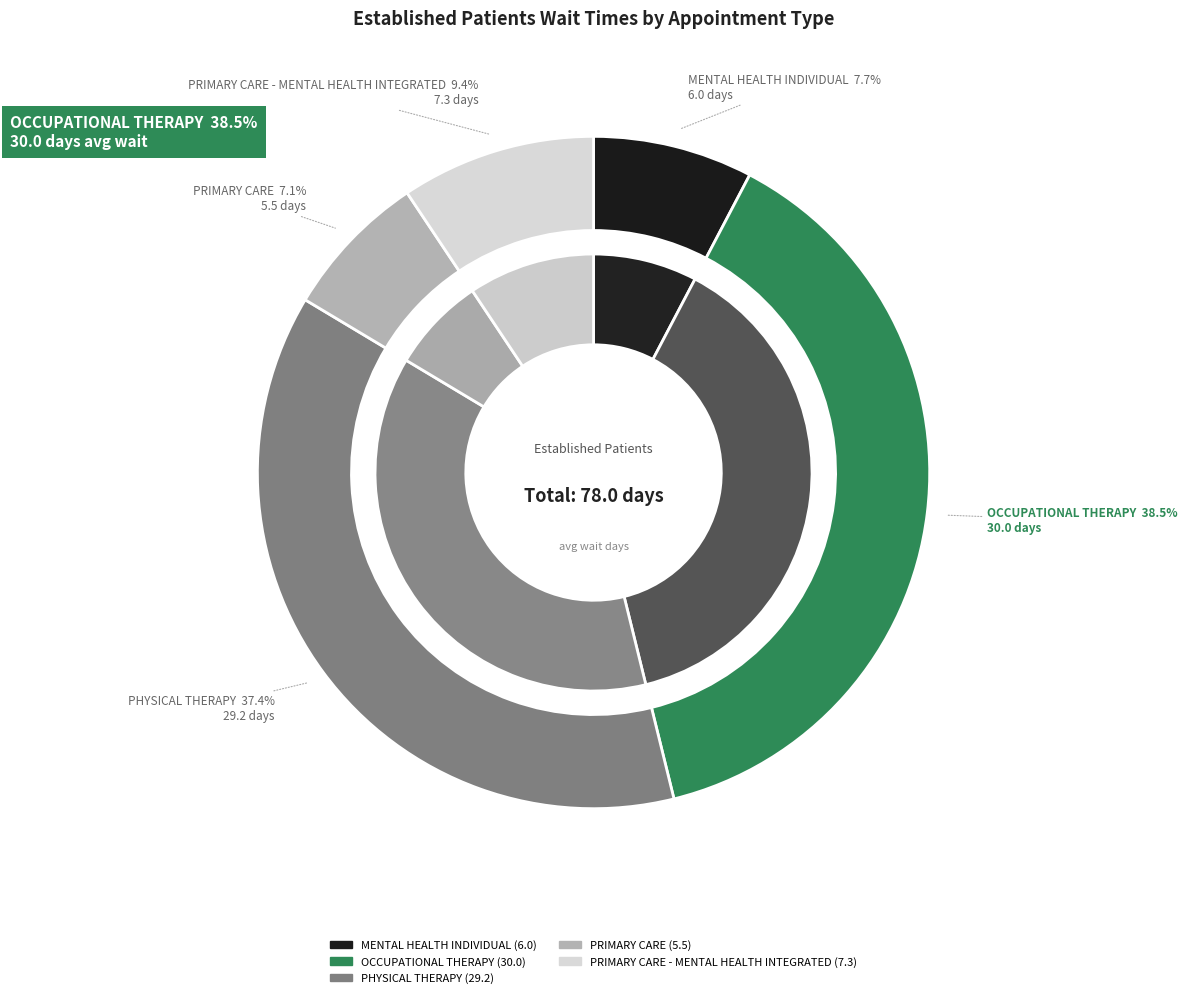

Count the number of slices in the pie.

5